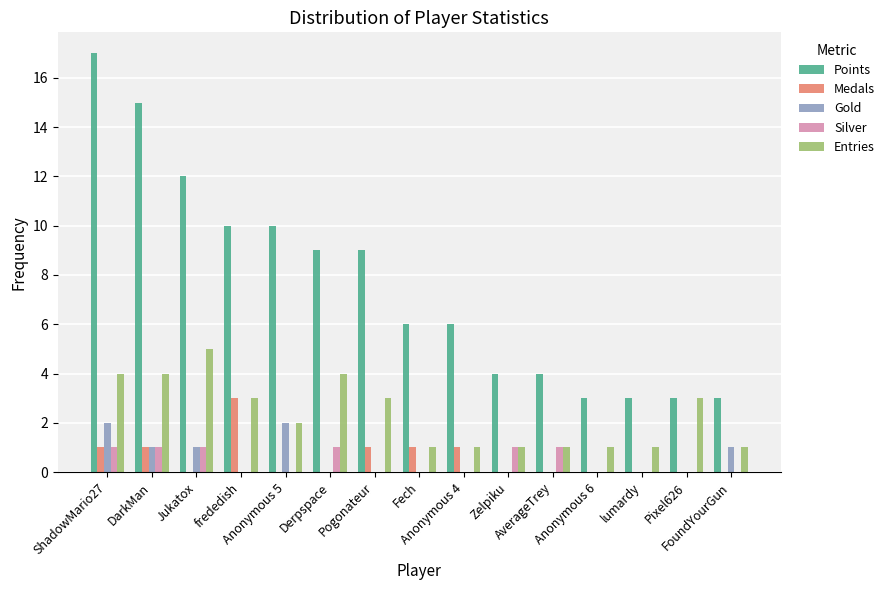

What is the sum of all Entries values?

35